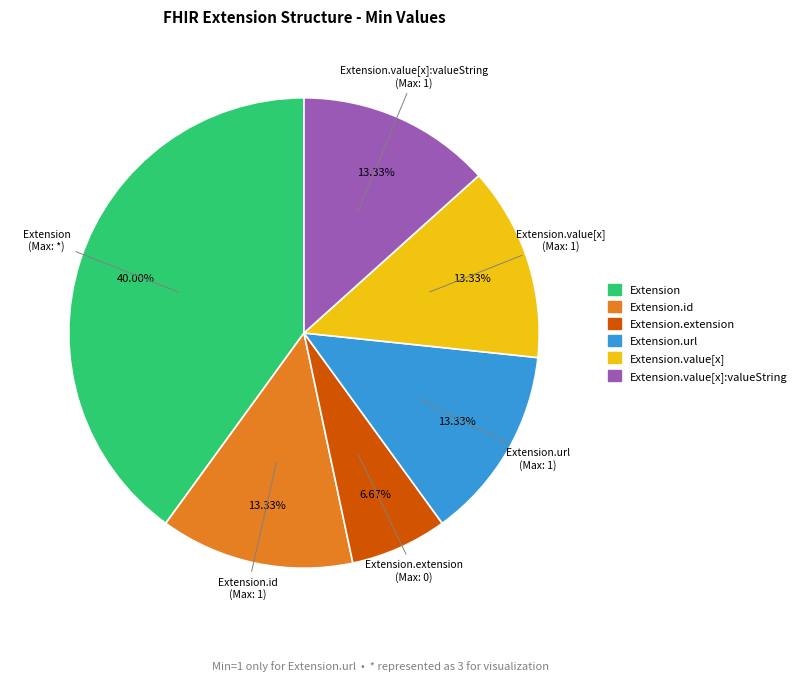

Is there a majority slice in this chart?

No